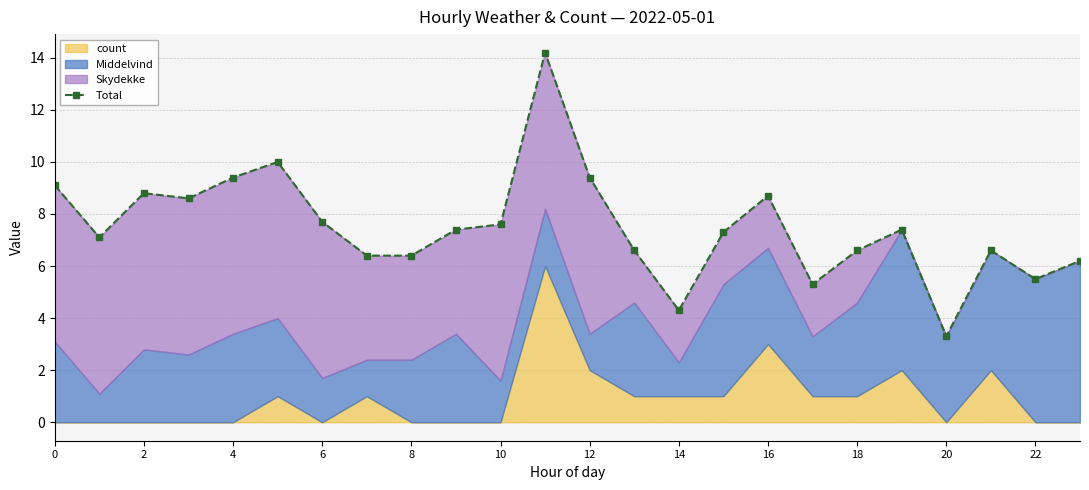

What is the minimum value shown in the chart?

3.3